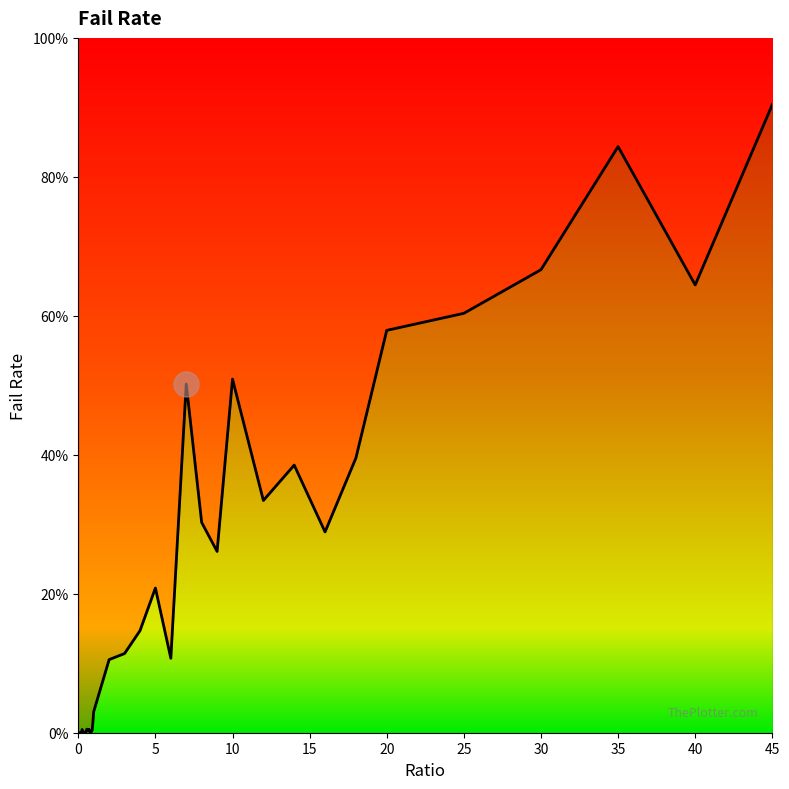

Reading left to right, what are all the values shown in this chart?

0.0	0.0	0.0	0.0	0.0	0.0	0.0	0.0	0.0	0.0	0.0	0.0	0.0	0.0	0.0	0.0	0.0	0.0	0.0	0.0	0.0	0.1	0.1	0.1	0.2	0.1	0.5	0.3	0.3	0.5	0.3	0.4	0.3	0.4	0.6	0.6	0.7	0.8	0.6	0.9